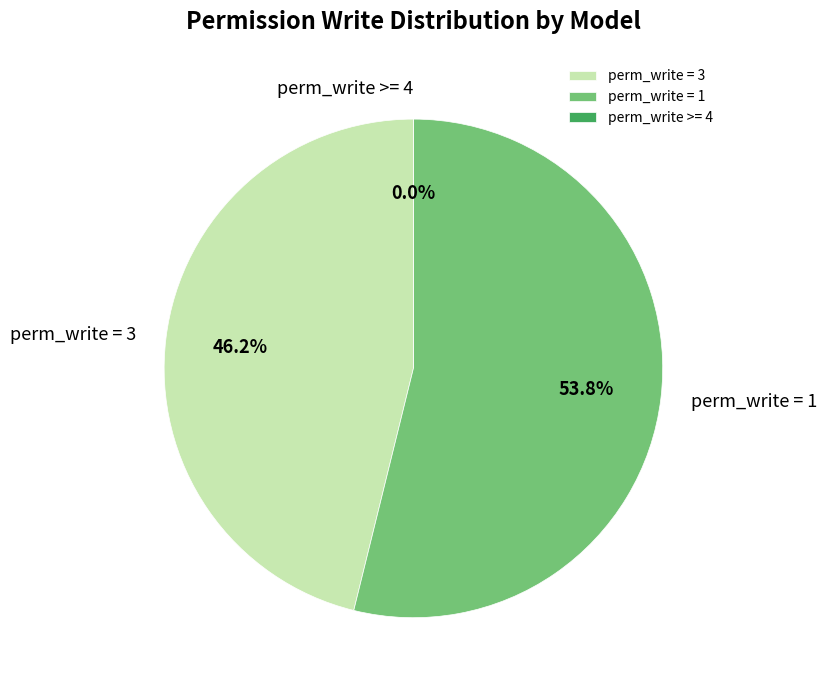

Is there any slice that represents more than half of the pie?

No